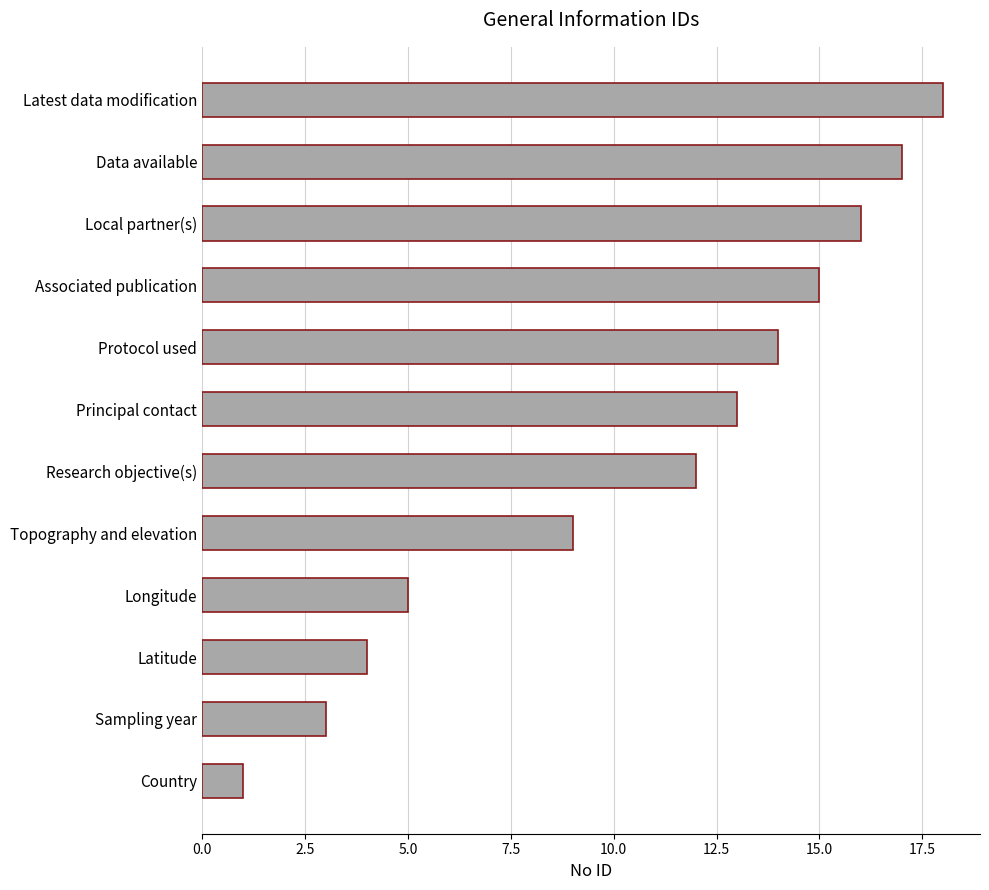

What is the maximum value shown in the chart?

18